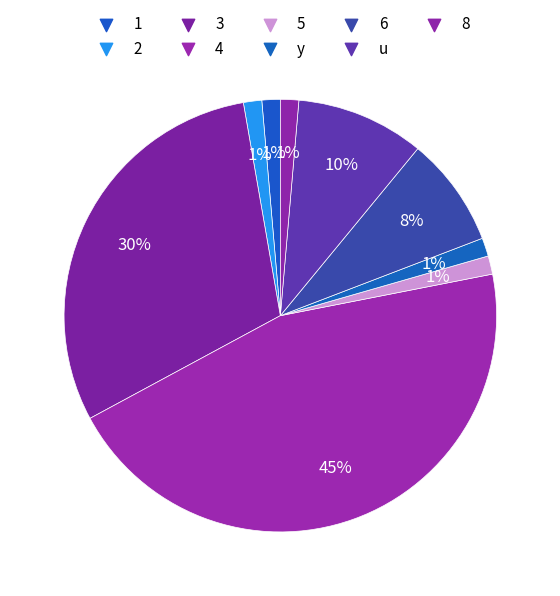

Is it true that 3 is 30% of the pie?

True